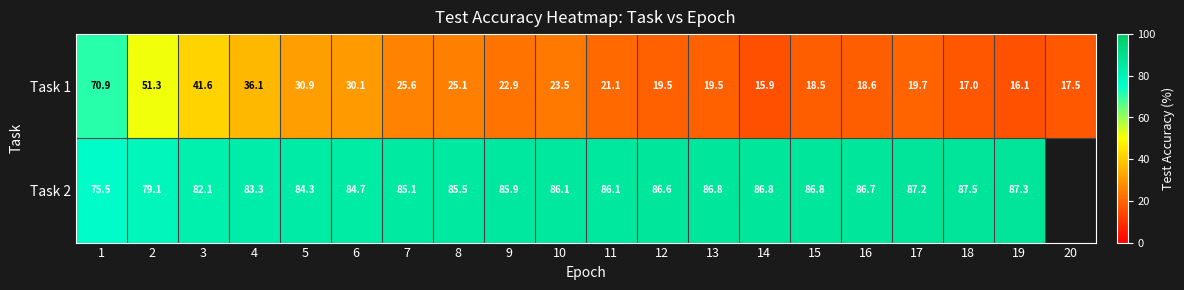

At 6, list the series in order from smallest to largest.

Task 1, Task 2